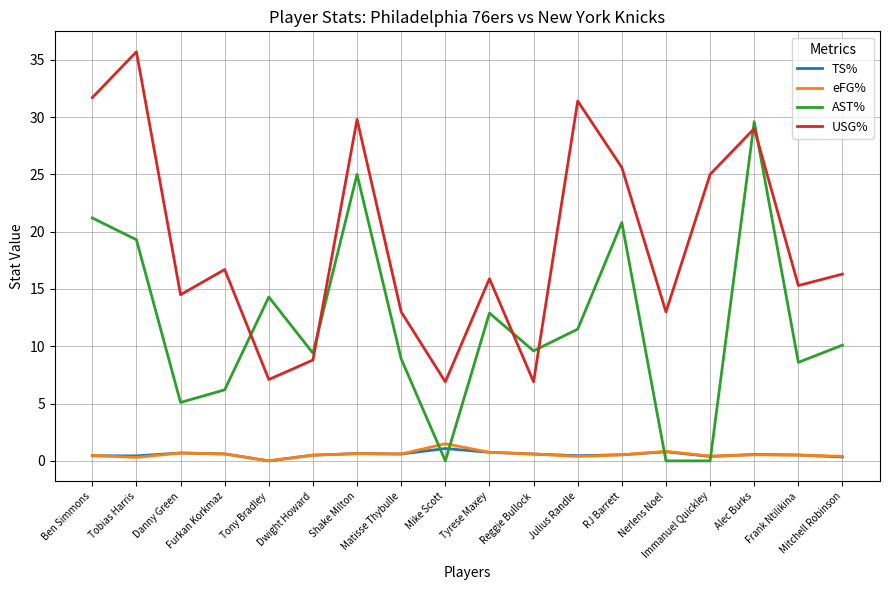

True or false: USG% and eFG% cross at least once.

False